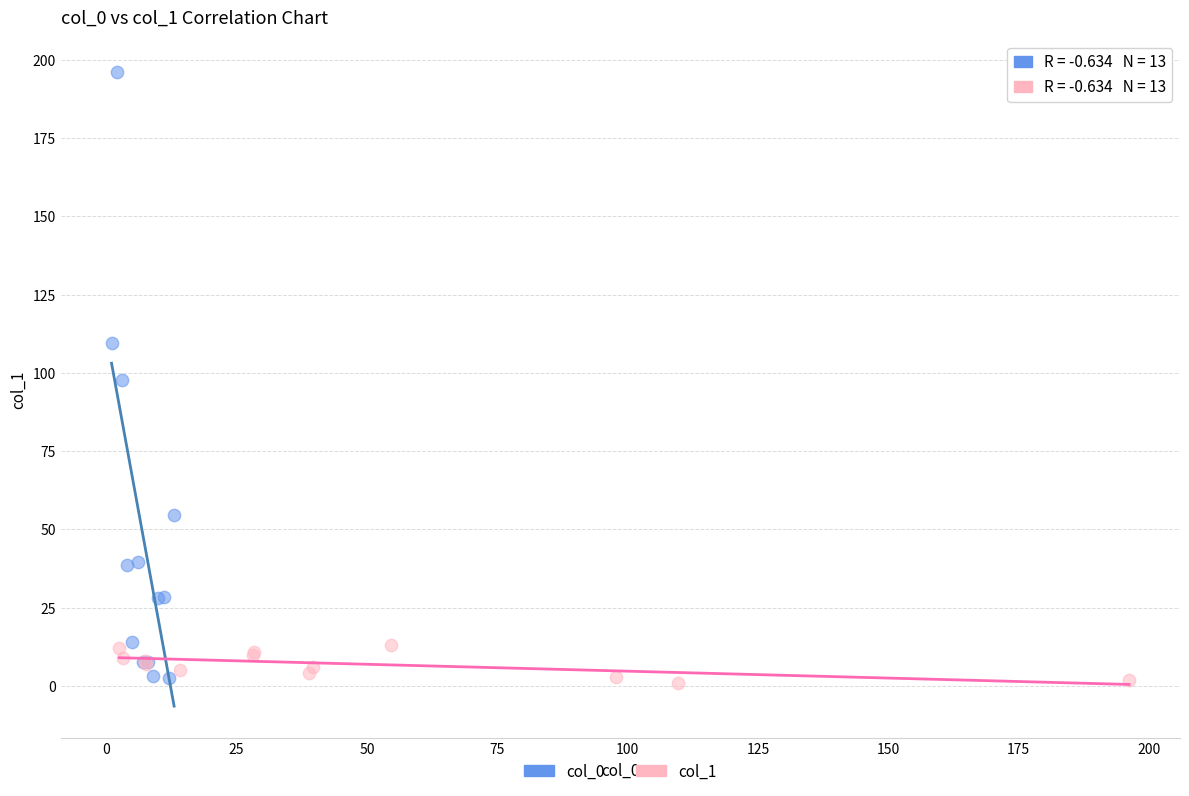

Which series reaches the maximum Y coordinate?

col_0